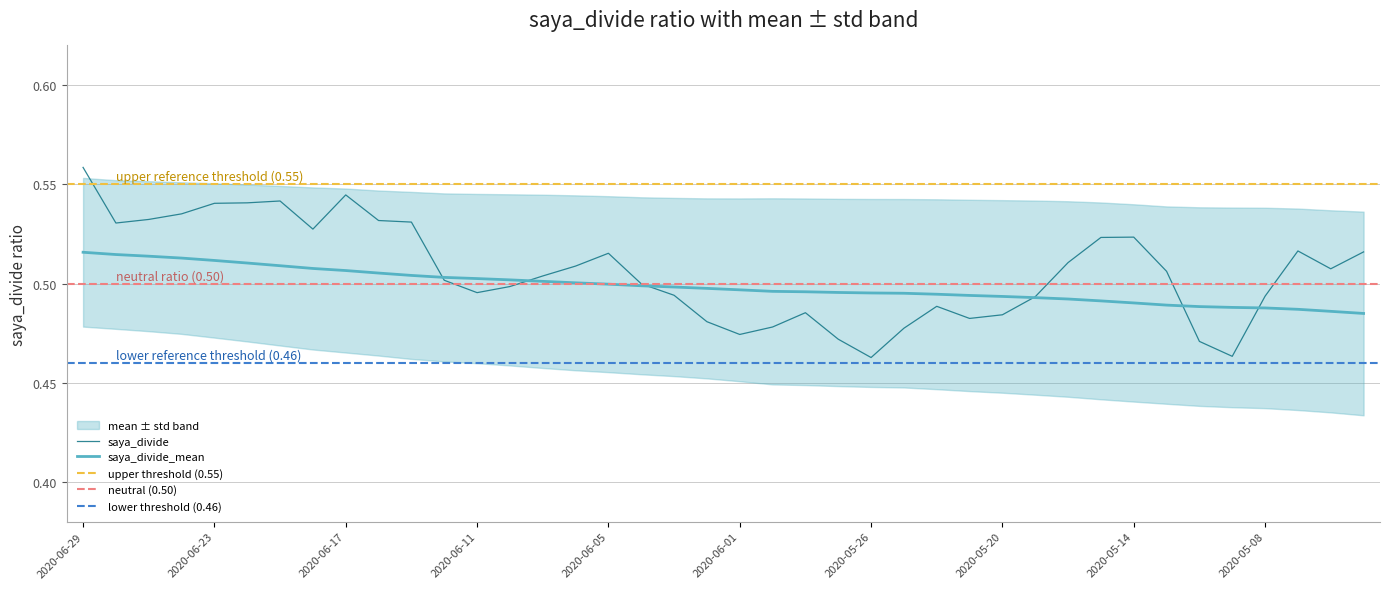

At how many categories does at least one series exceed 0?

40